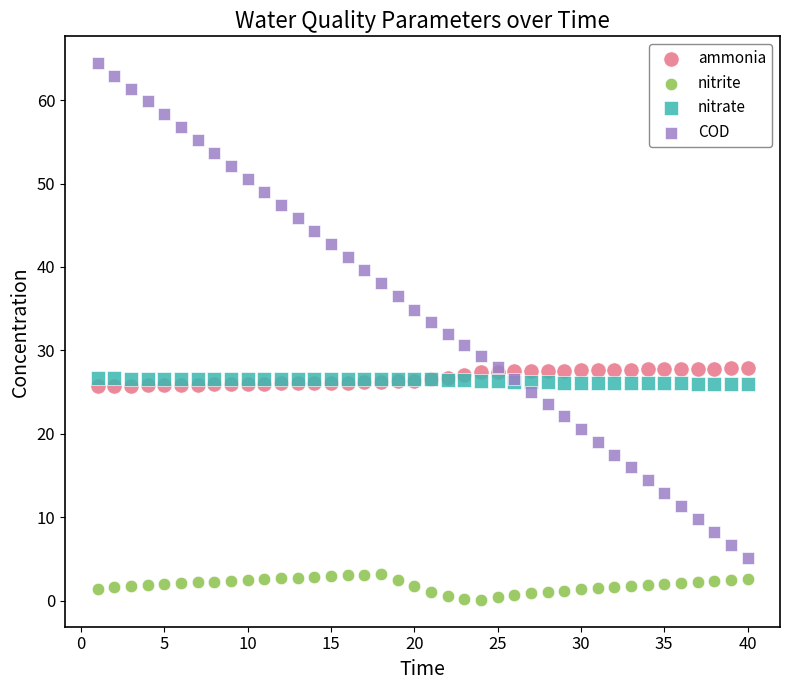

Which series contains the lowest Y value?

nitrite